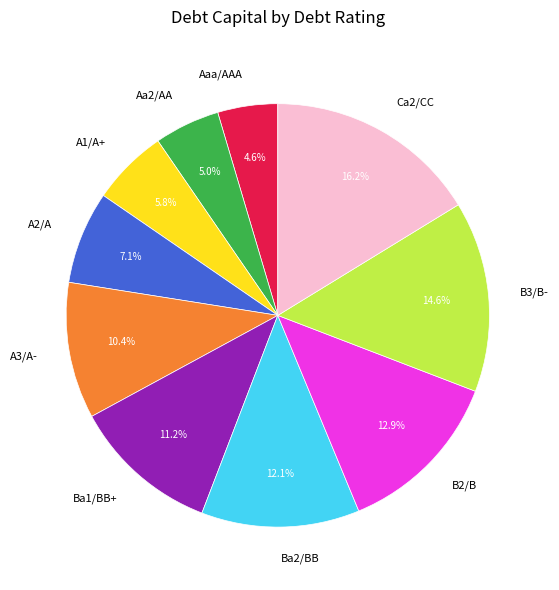

To the nearest percent, what is the average slice percentage?

10%